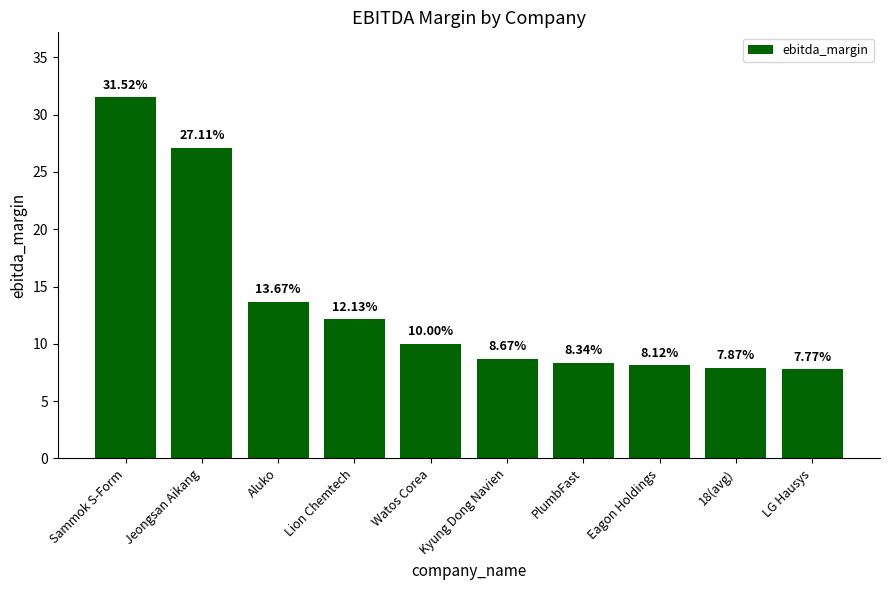

Which has a higher value, Sammok S-Form or Eagon Holdings?

Sammok S-Form